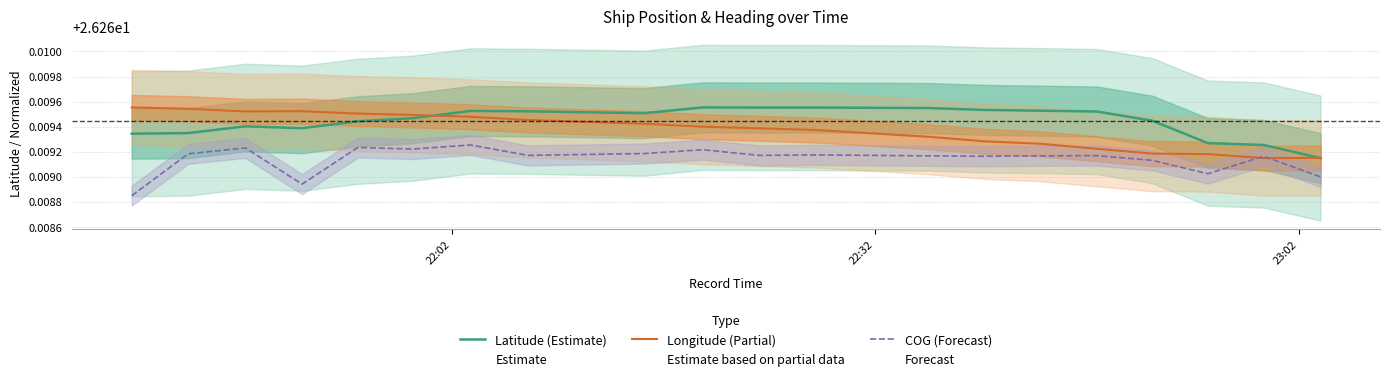

In COG (Forecast), how many points are lower than both neighbors (excluding endpoints)?

6